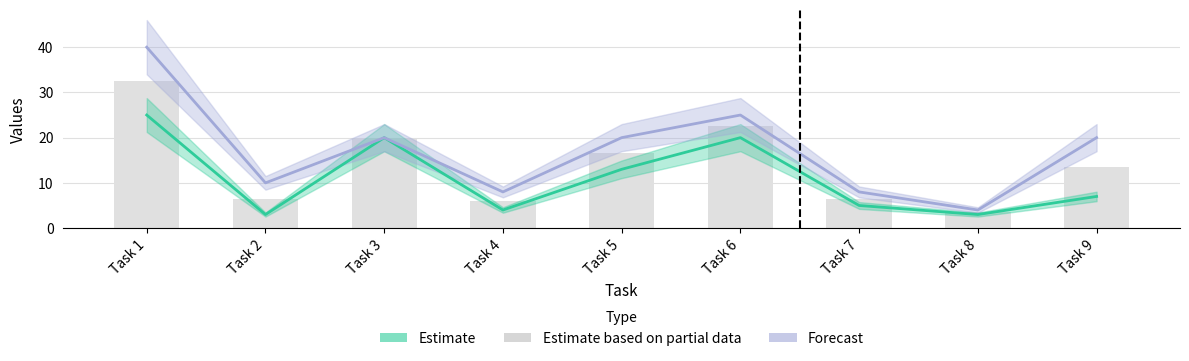

The chart shows a value of 22.5 at Task 6. True or false?

True